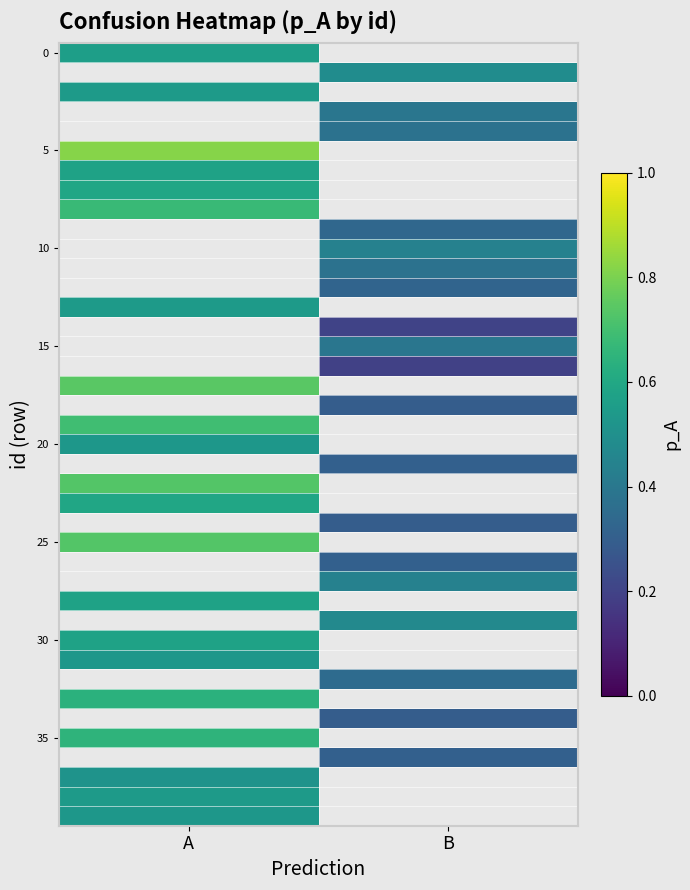

Which label corresponds to the smallest value in the chart?

B